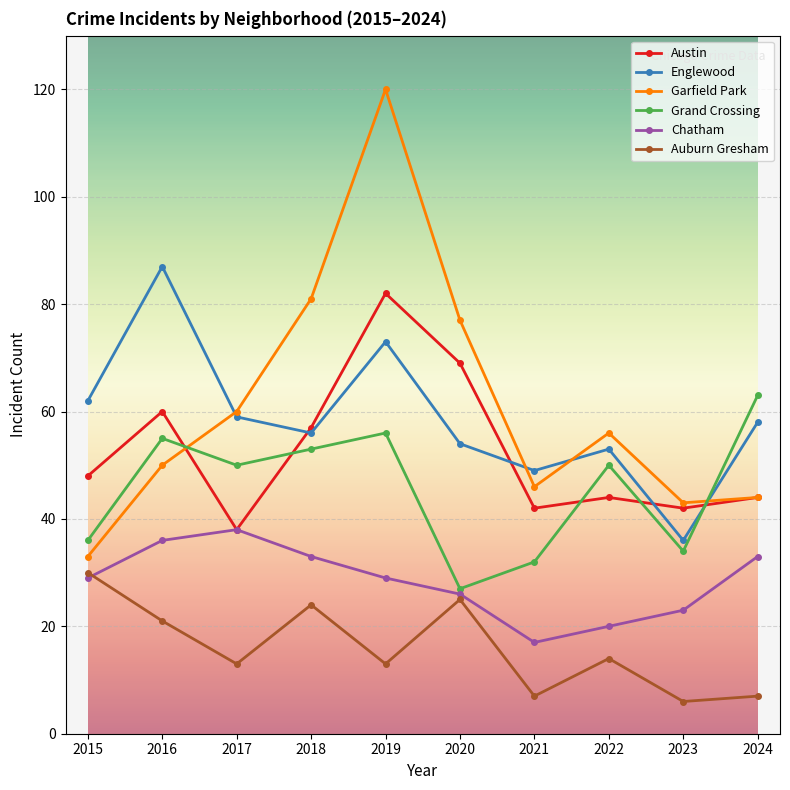

What is the total value across all series at 2018?

304